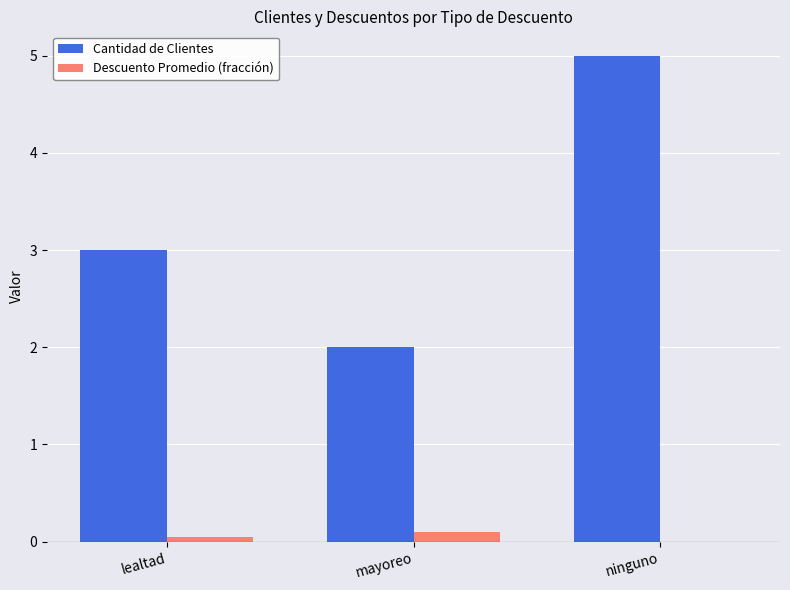

Between mayoreo and ninguno, which series saw the biggest shift?

Cantidad de Clientes